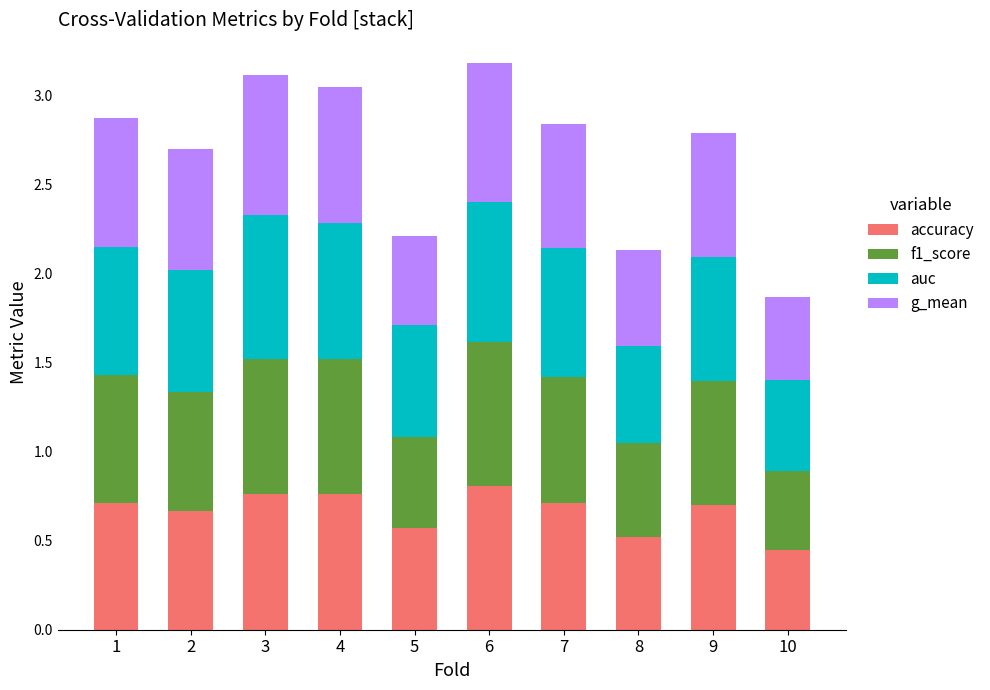

Where is accuracy nearest to the value 0?

10